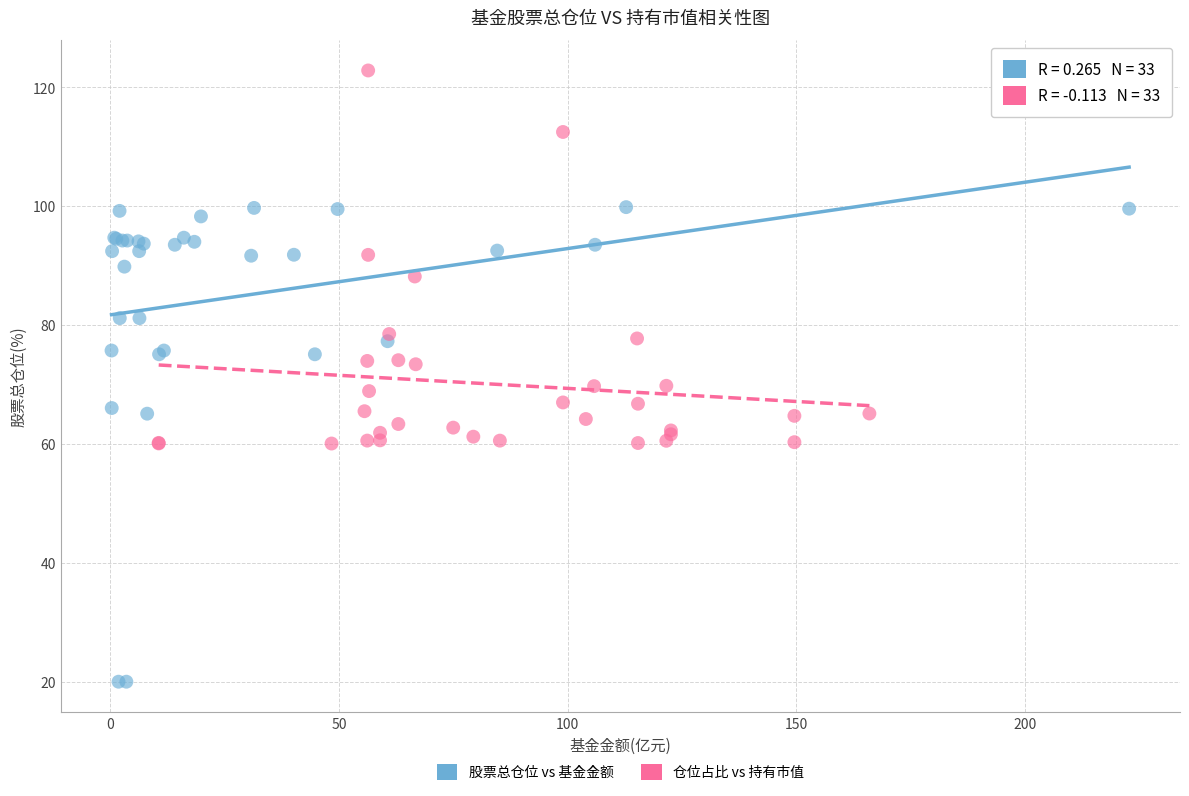

Which series has the widest spread of Y values?

股票总仓位 vs 基金金额